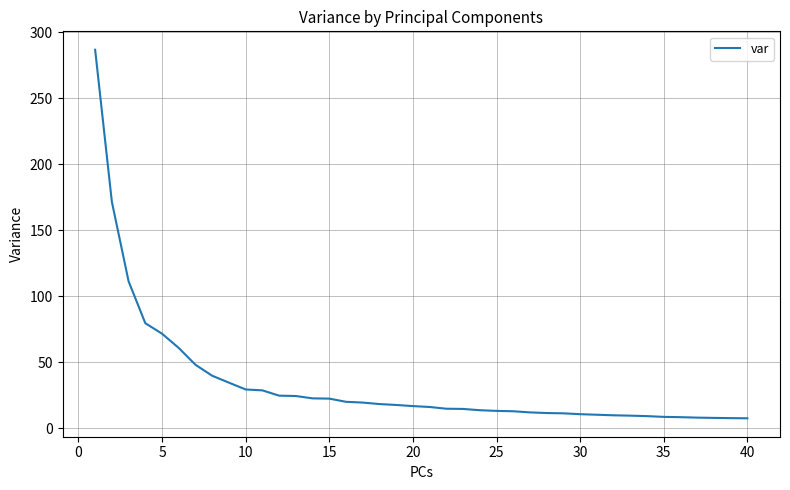

What is the difference between the maximum and minimum values?

279.4